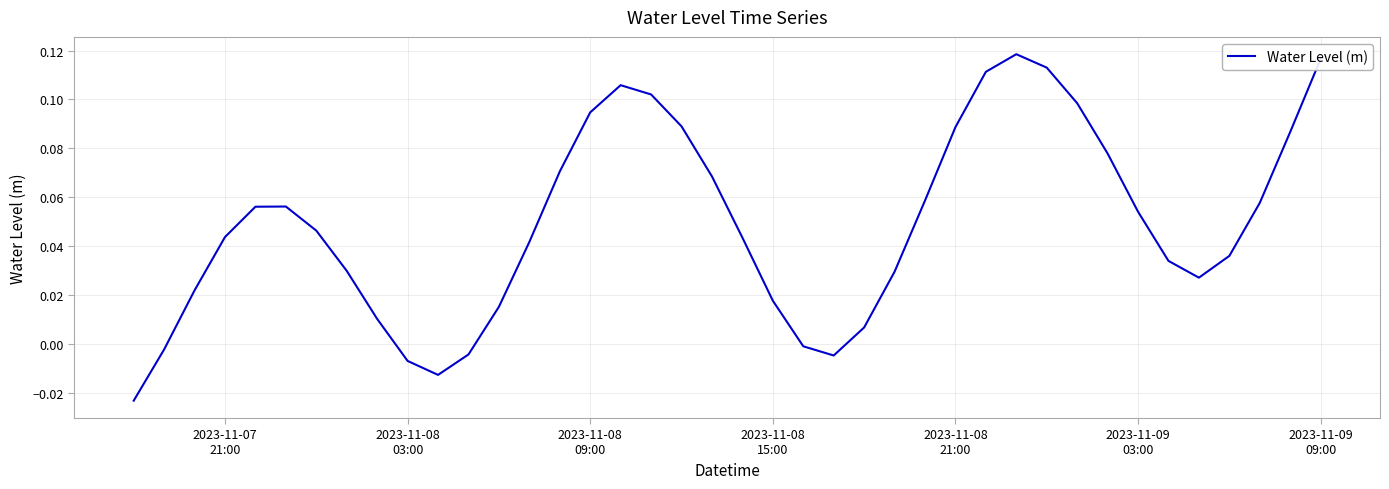

True or false: the data has more than 1 interior local peaks.

True